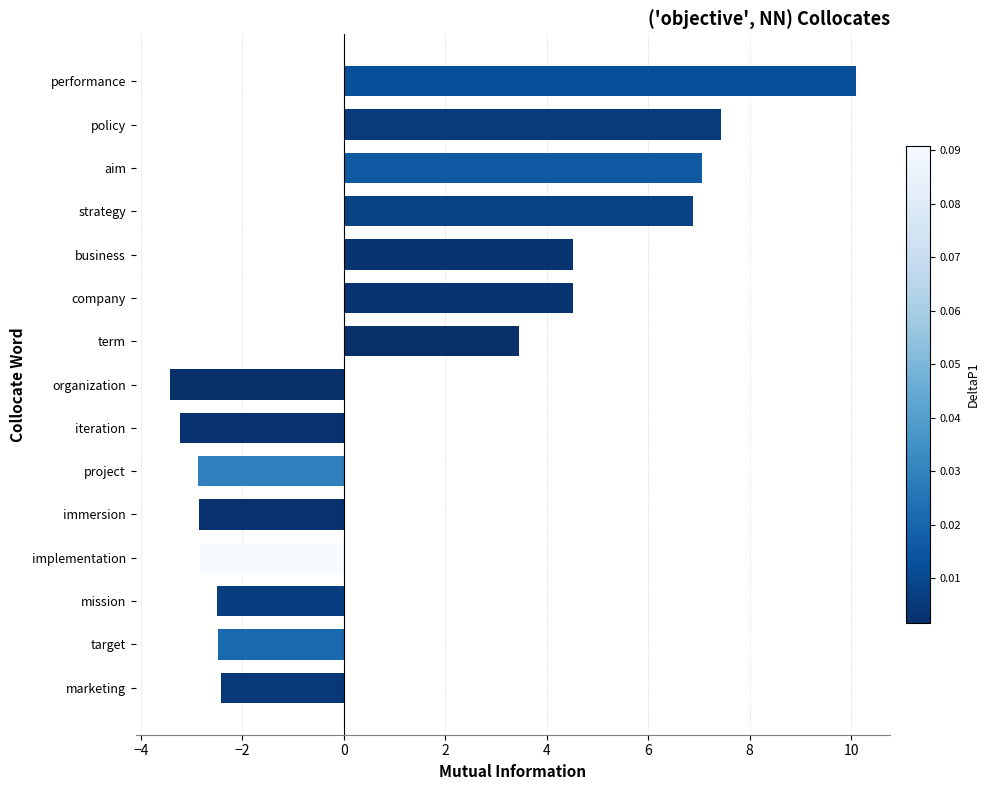

How many values exceed -2?

7